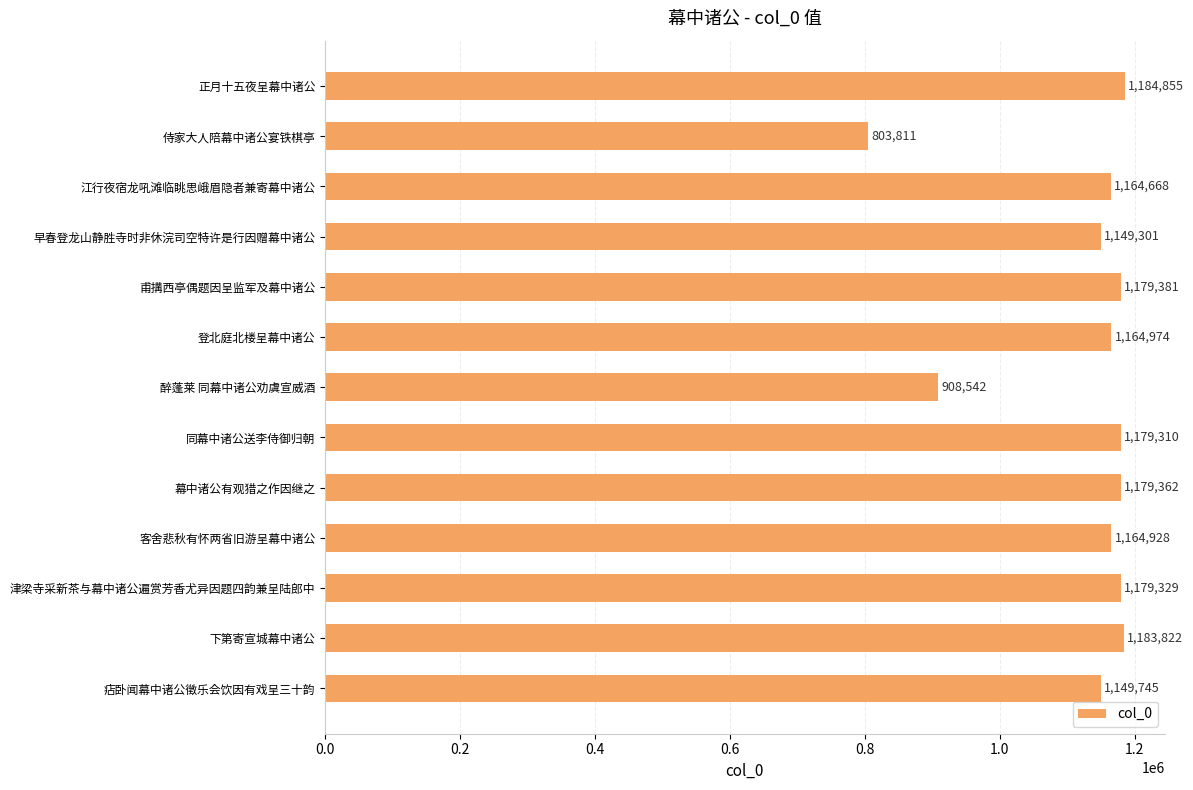

What is the greatest value displayed?

1184855